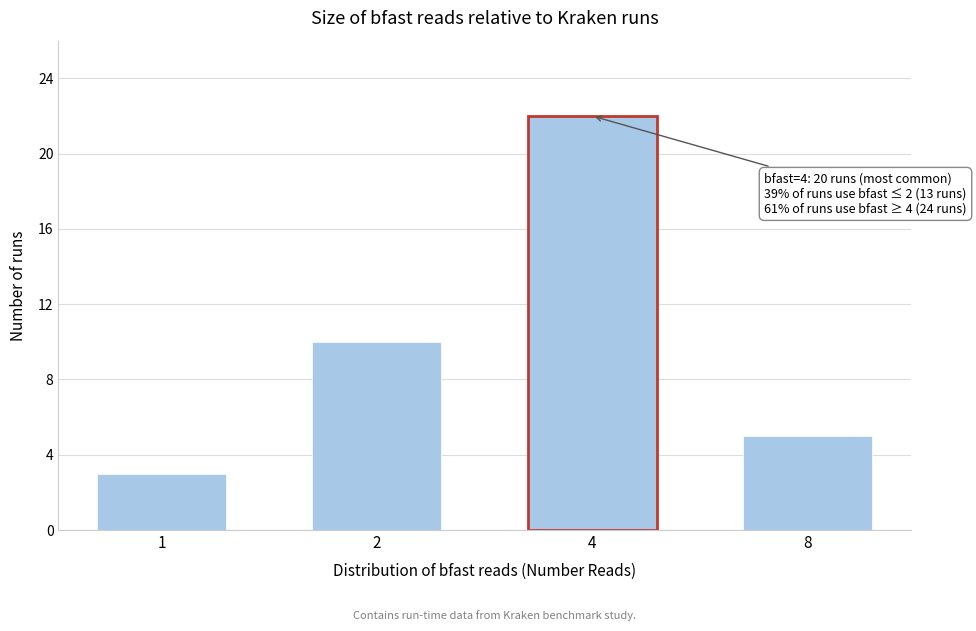

Reading left to right, list all the values displayed in this chart.

3	10	22	5